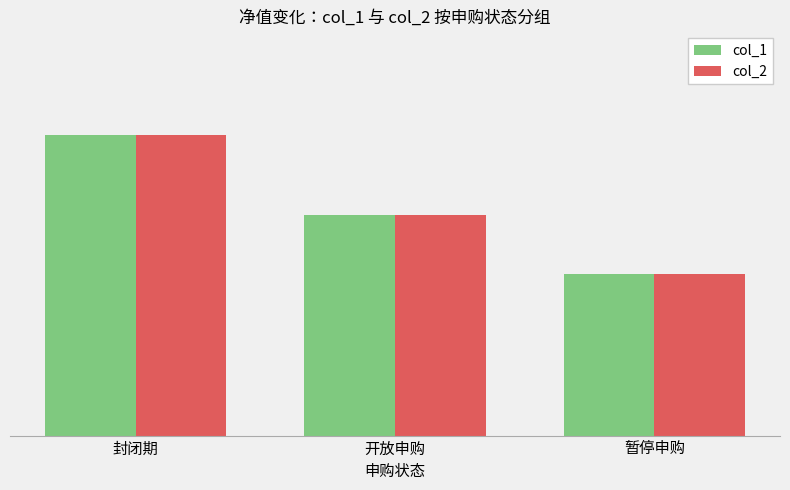

What is the sum of all col_1 values?

3.0